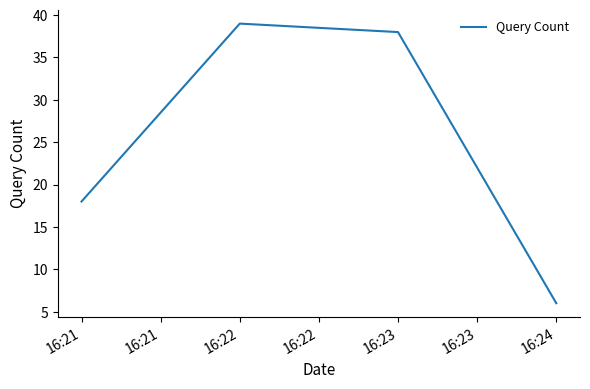

List the labels in order of value, largest first.

16:22, 16:23, 16:21, 16:24